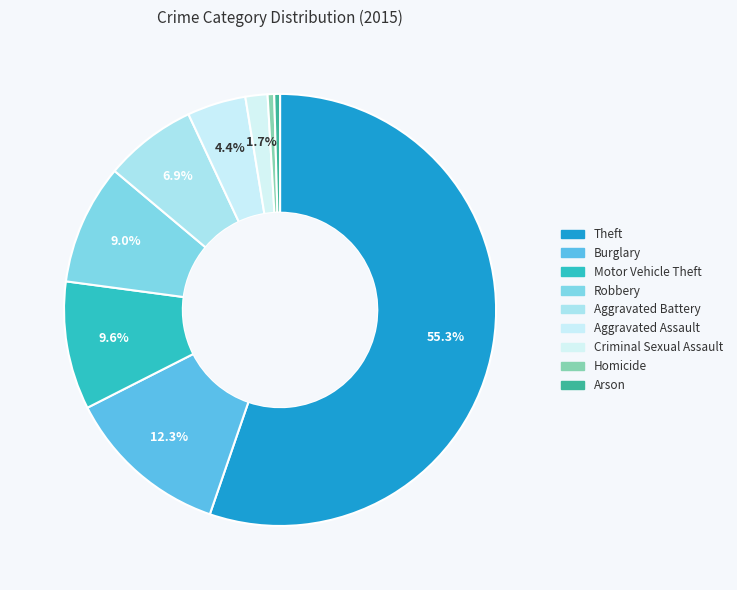

Count the number of slices in the pie.

9